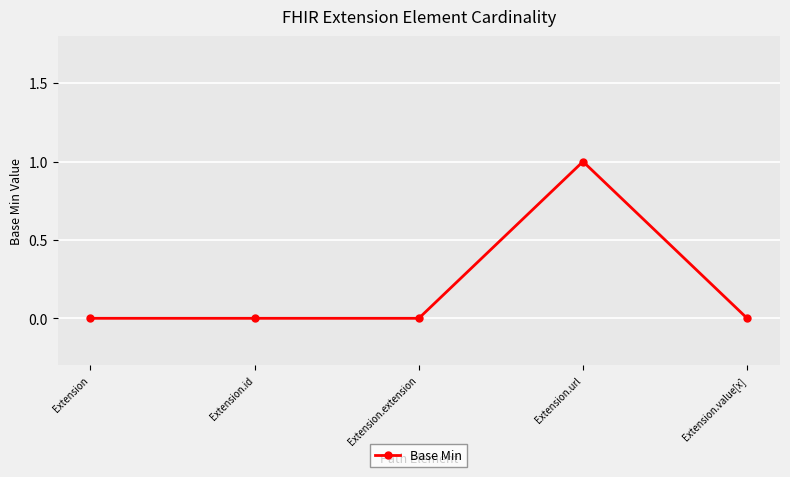

True or false: the data has more than 2 interior local peaks.

False